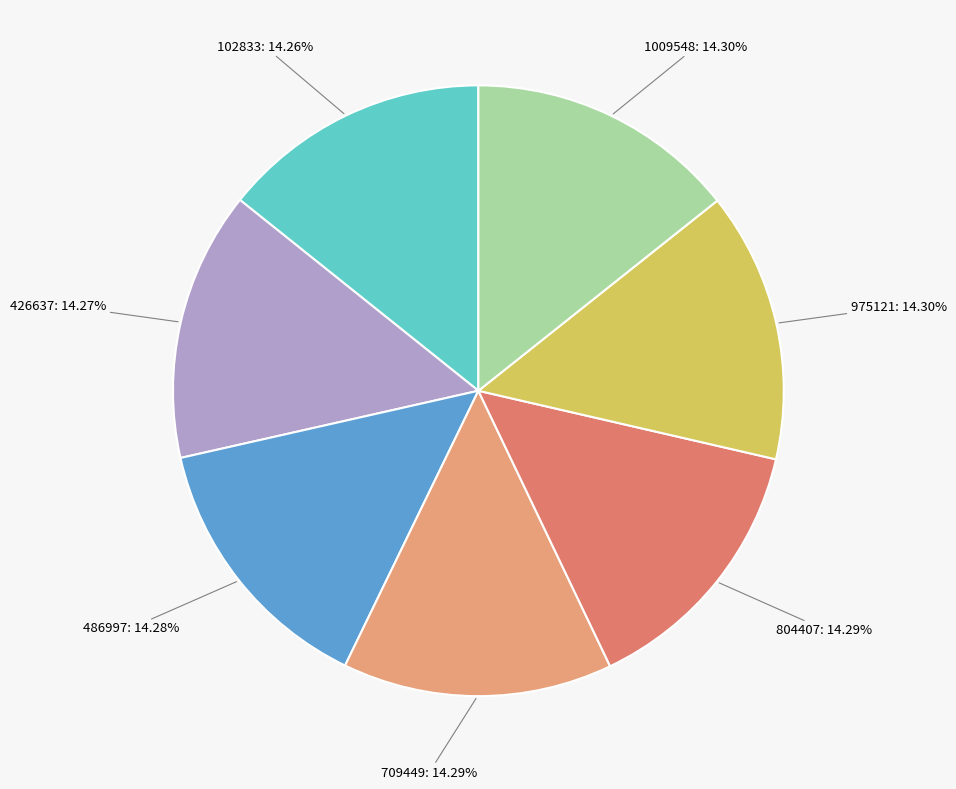

How many segments does this pie chart have?

7